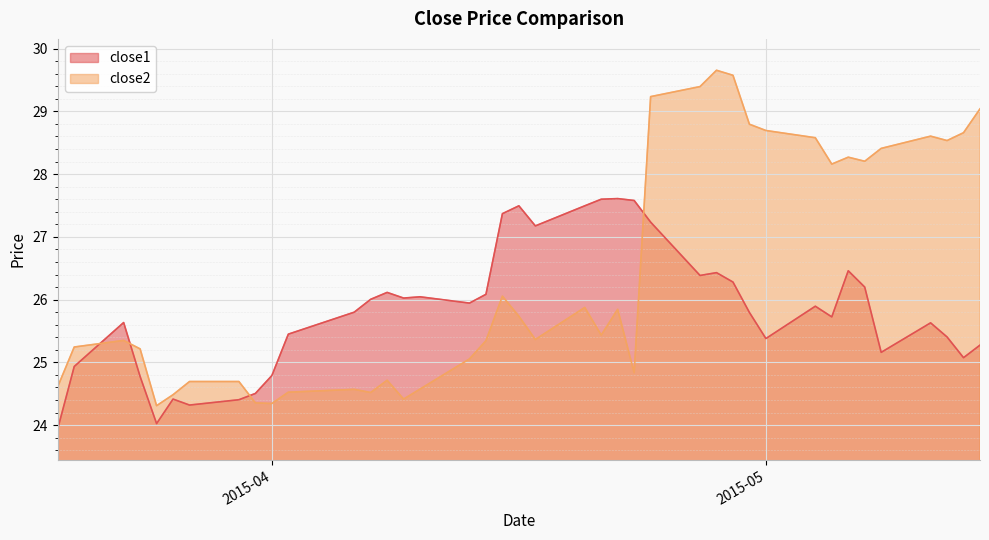

What is the sum of all close2 values?

1056.0